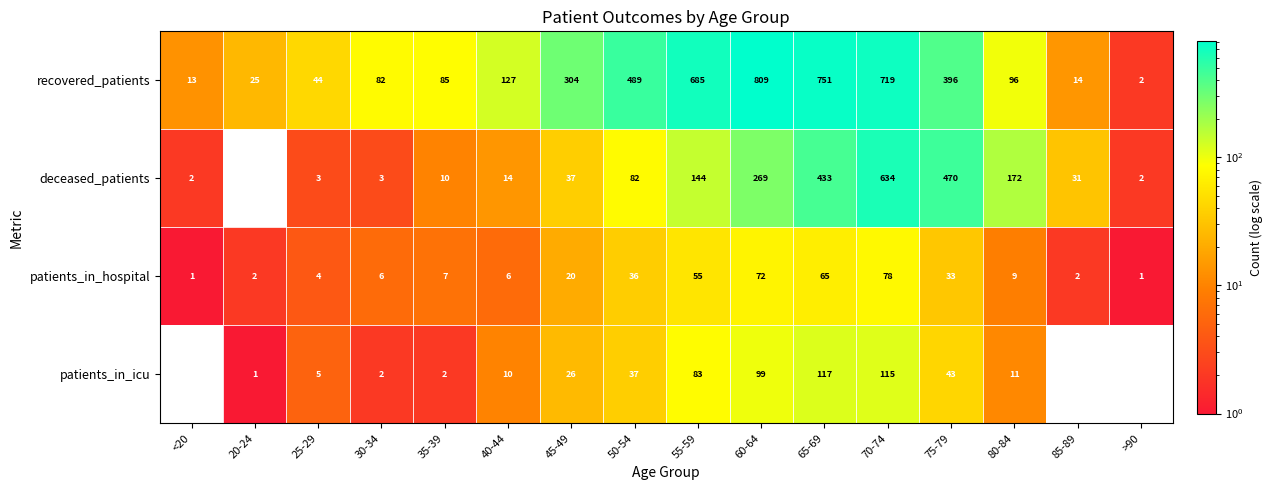

What is the sum of the patients_in_hospital values at 55-59 and 45-49?

75